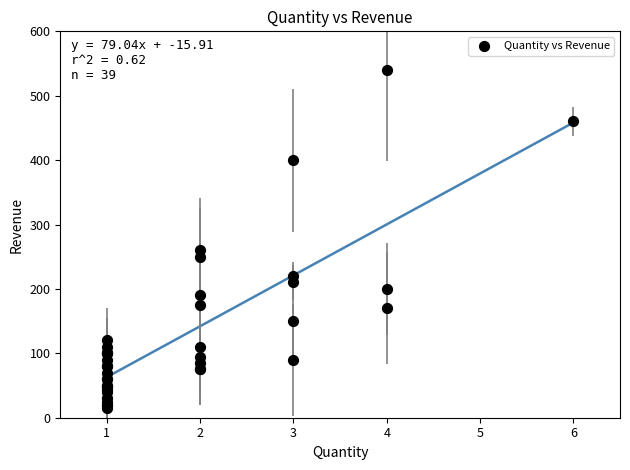

What Y value in the scatter plot is closest to 277?

260